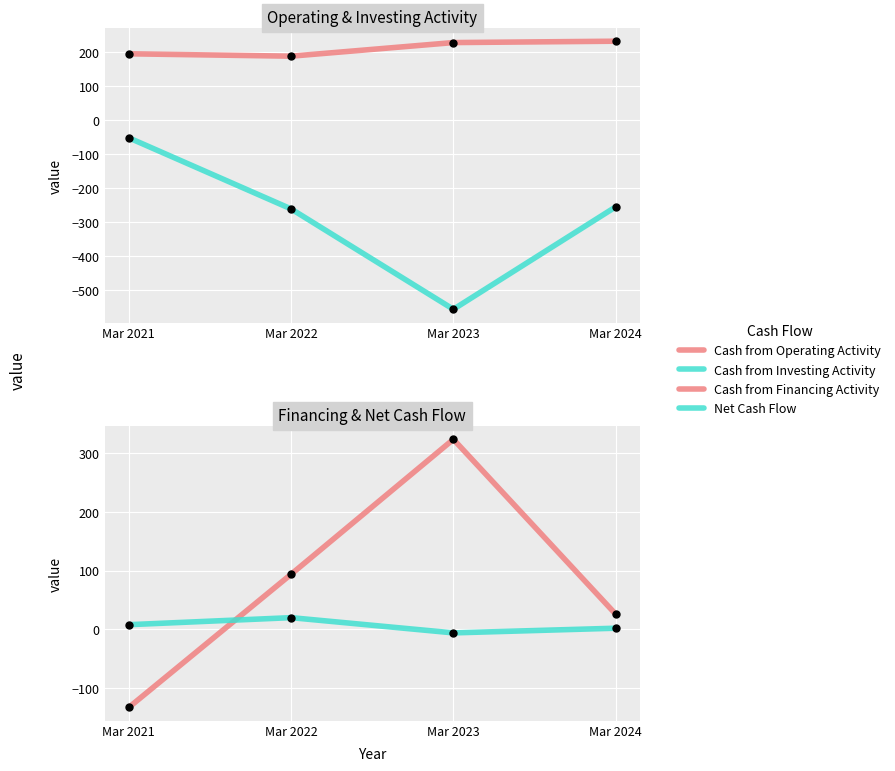

What is the value of the Cash from Financing Activity point at the 2nd from the left?

94